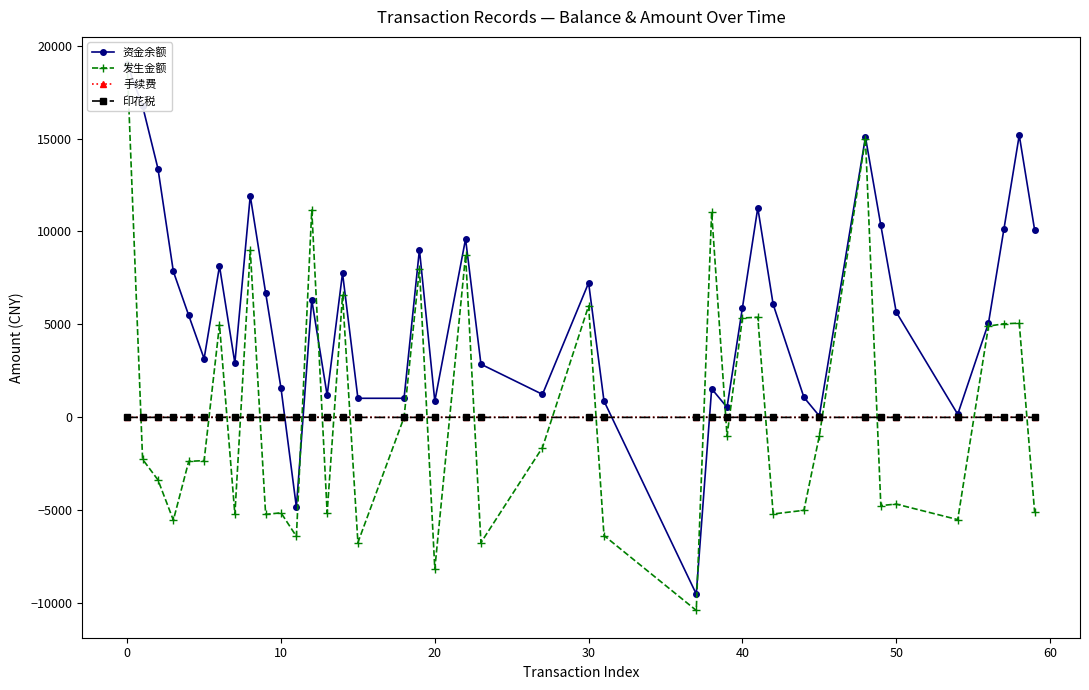

True or false: 印花税 has more than 1 interior local peaks.

True